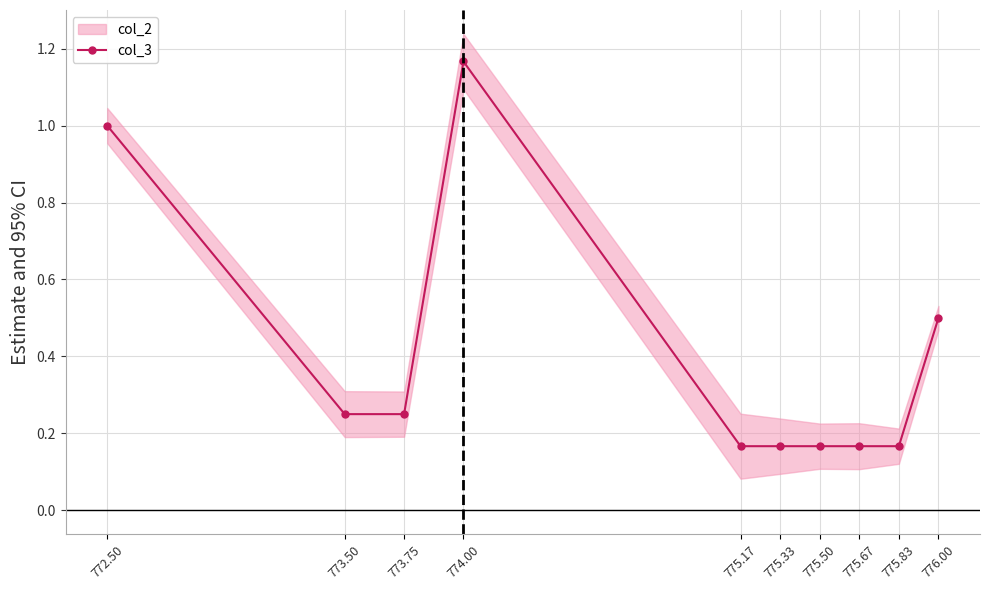

How many lines are shown in the chart?

1